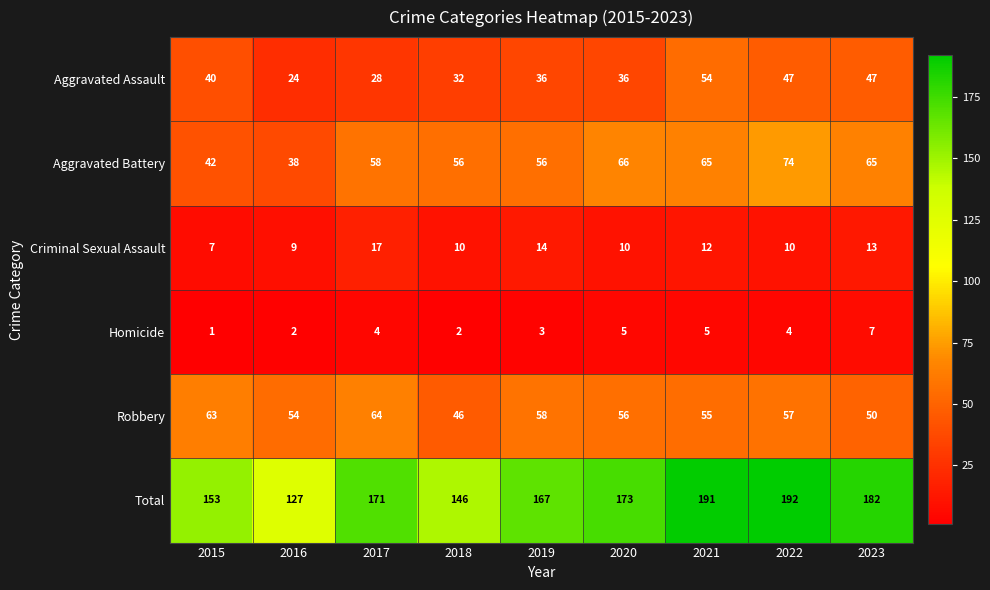

At which category is the sum across all series the highest?

2022